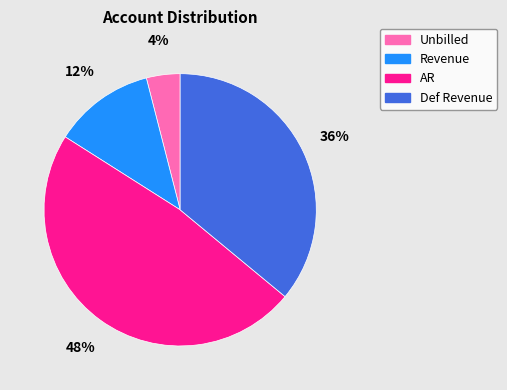

True or false: Def Revenue accounts for 36% of the total.

True